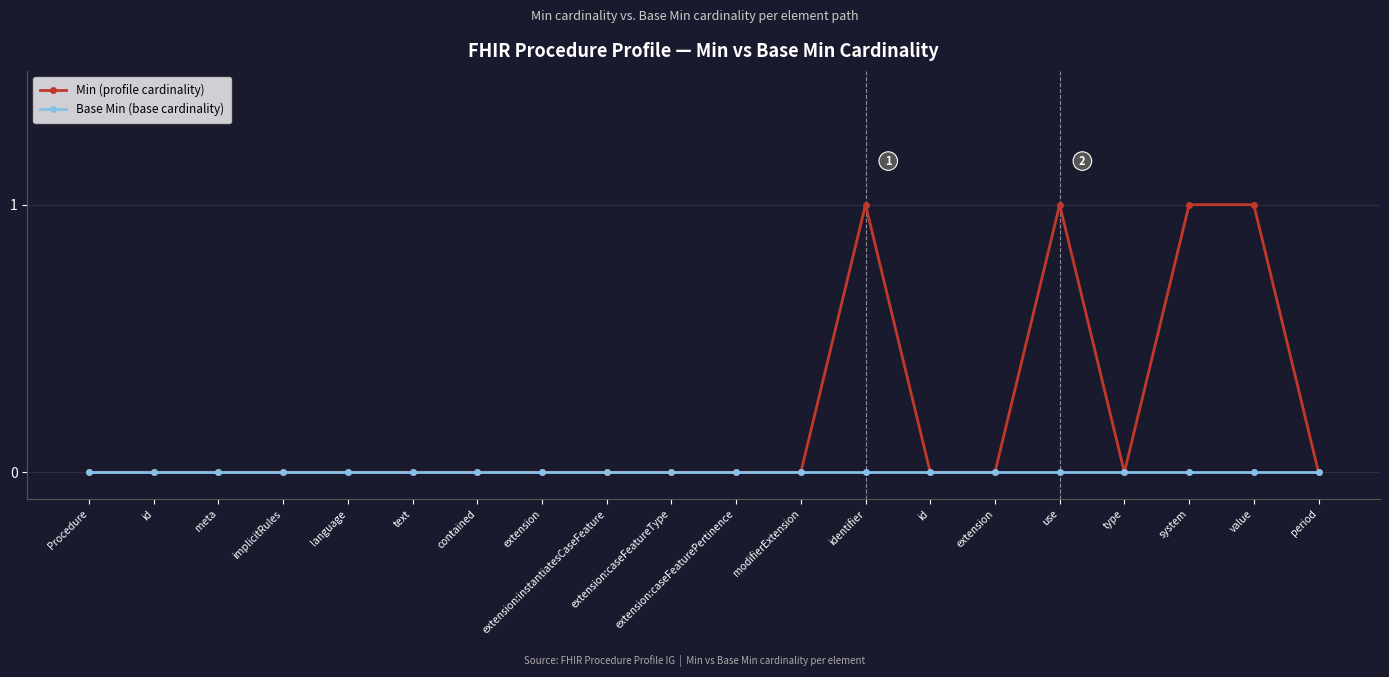

Between extension and extension:instantiatesCaseFeature, which is larger?

extension